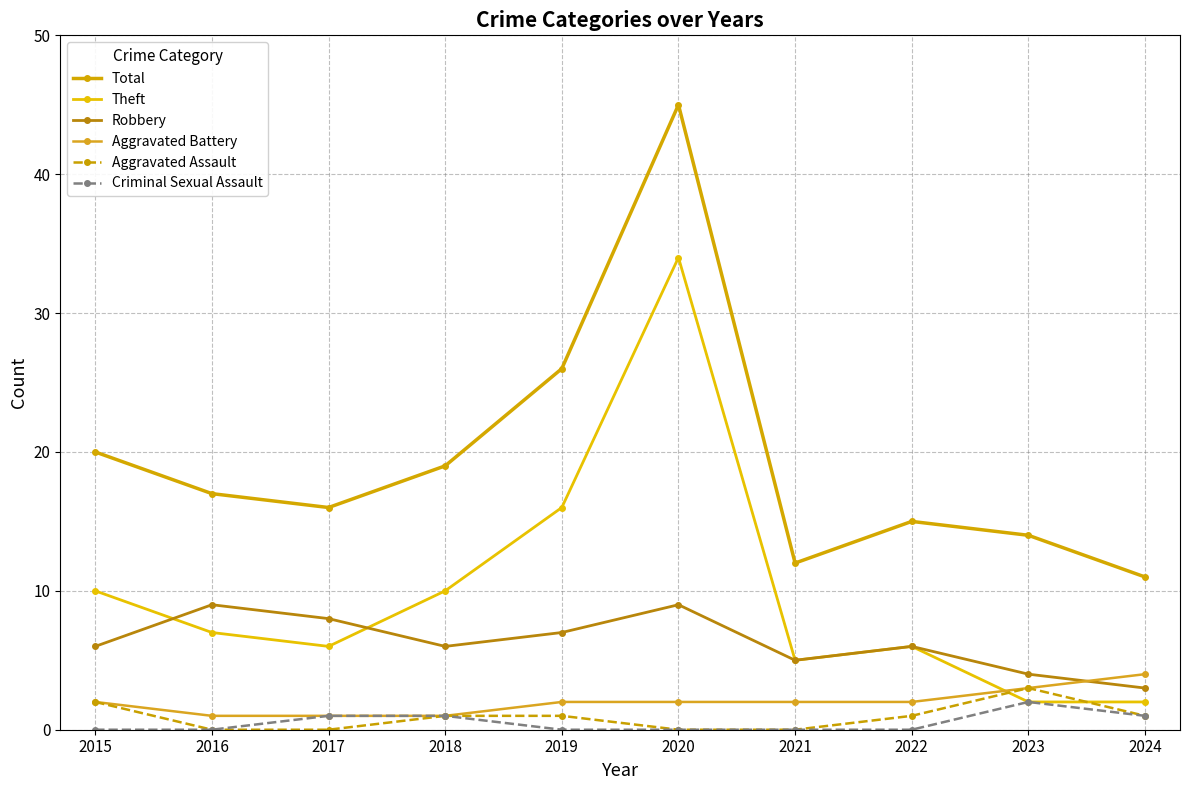

The value of Robbery at 2020 is 4. True or false?

False